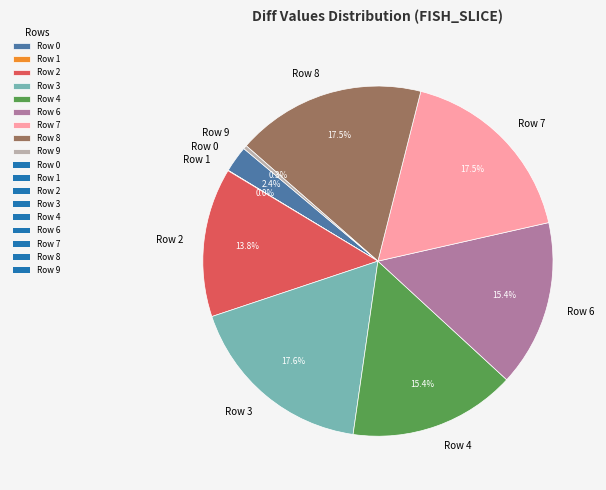

Which has a higher value, Row 2 or Row 0?

Row 2